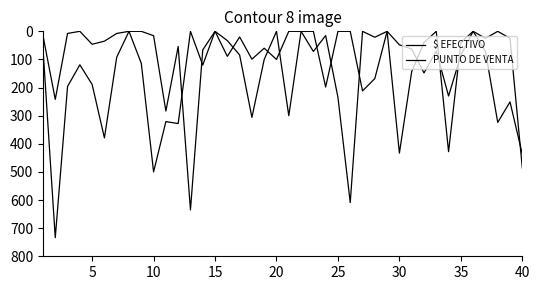

True or false: PUNTO DE VENTA and $ EFECTIVO intersect in this chart.

True